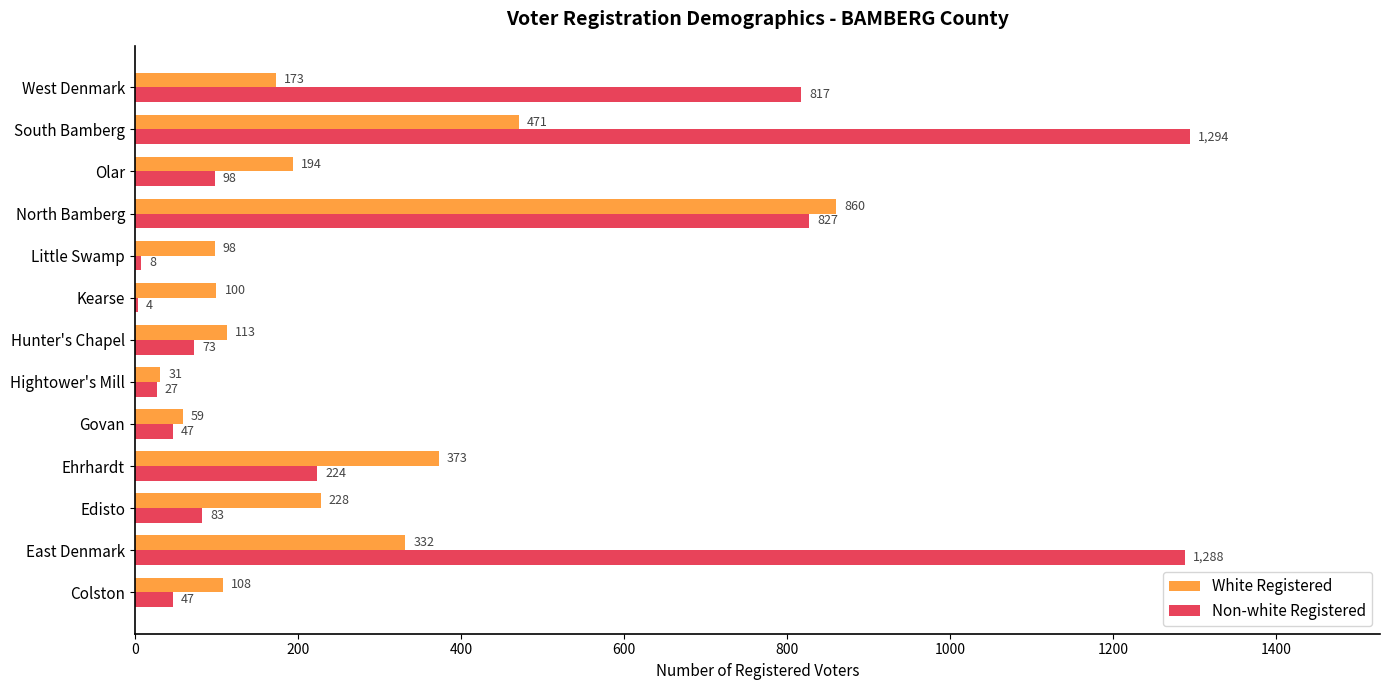

Which series has the widest spread of values?

Non-white Registered